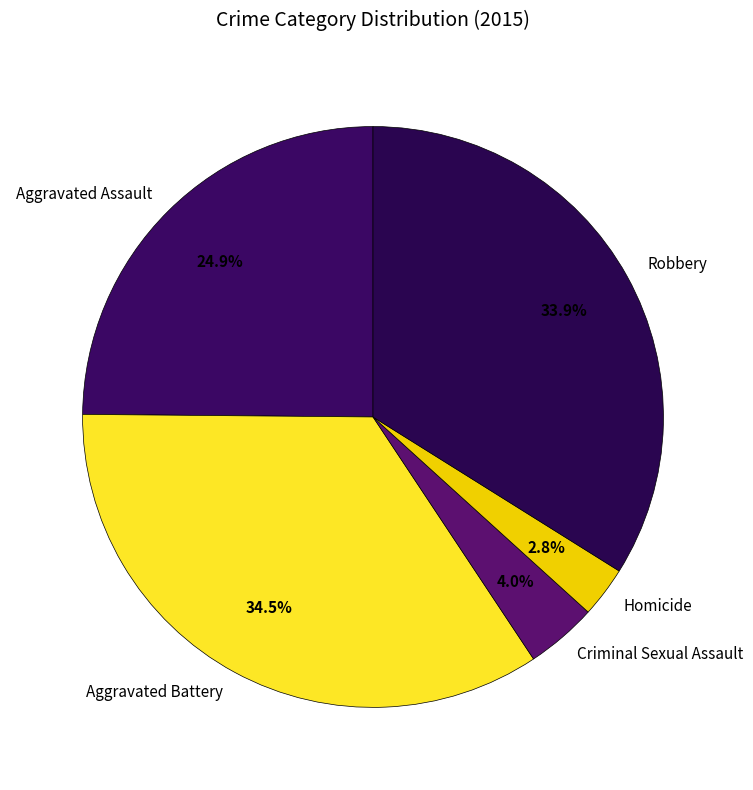

Between Aggravated Assault and Homicide, which is larger?

Aggravated Assault